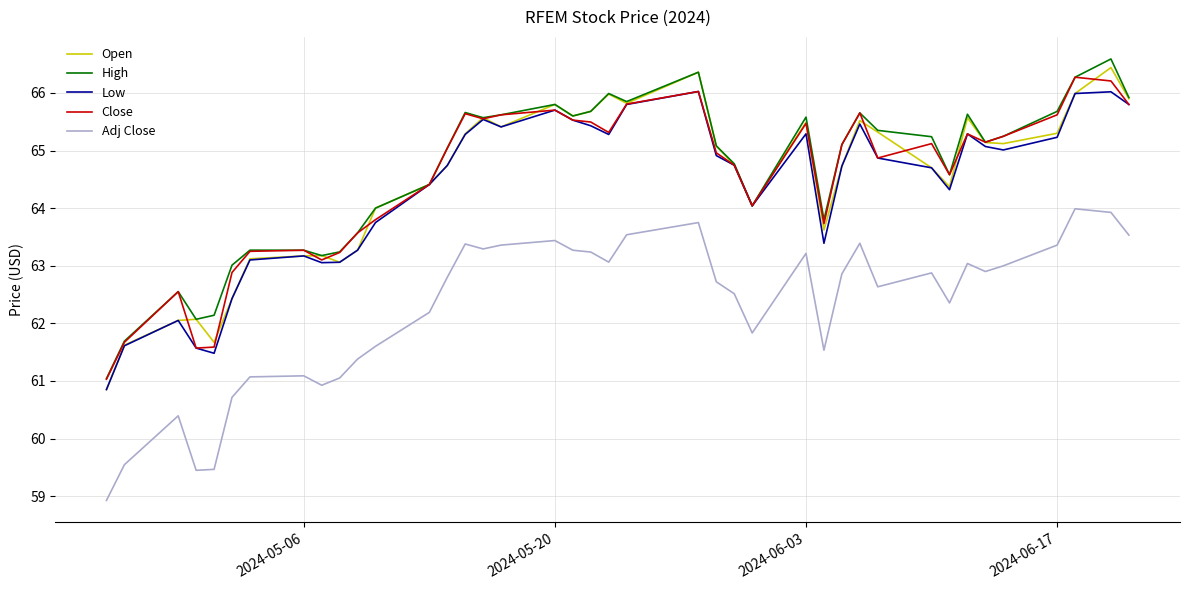

How many interior local peaks does the High series have?

10